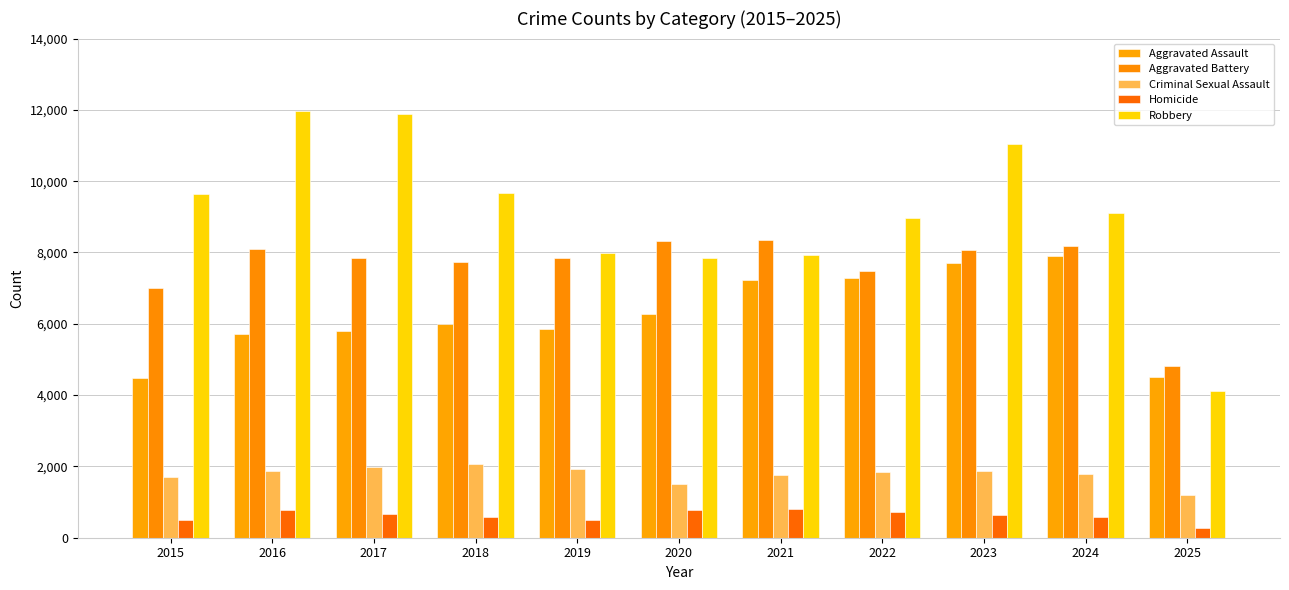

What are all the series names shown in the legend?

Aggravated Assault, Aggravated Battery, Criminal Sexual Assault, Homicide, Robbery